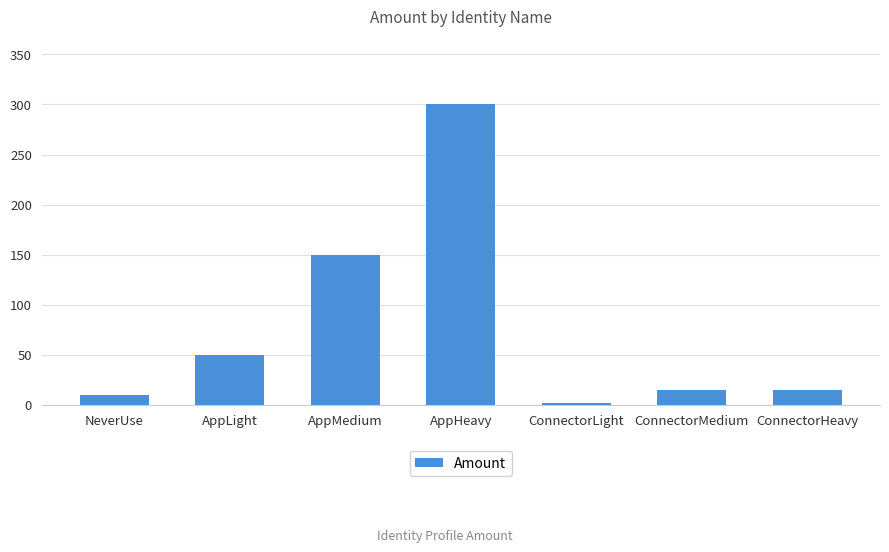

Reading right to left, extract all data points from this chart.

15	15	2	300	150	50	10